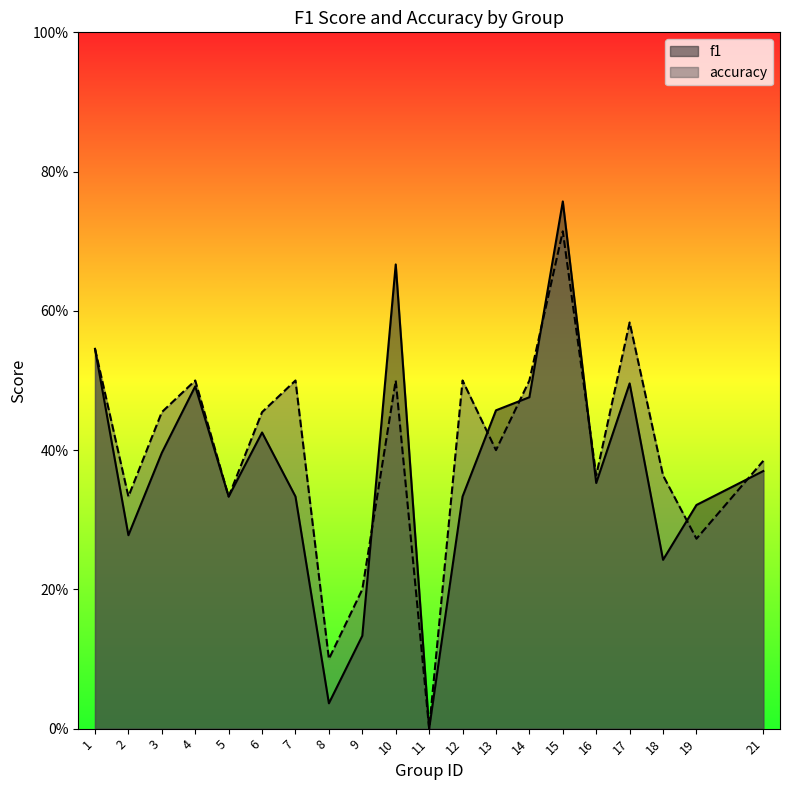

Between 4 and 7, which series saw the biggest shift?

f1